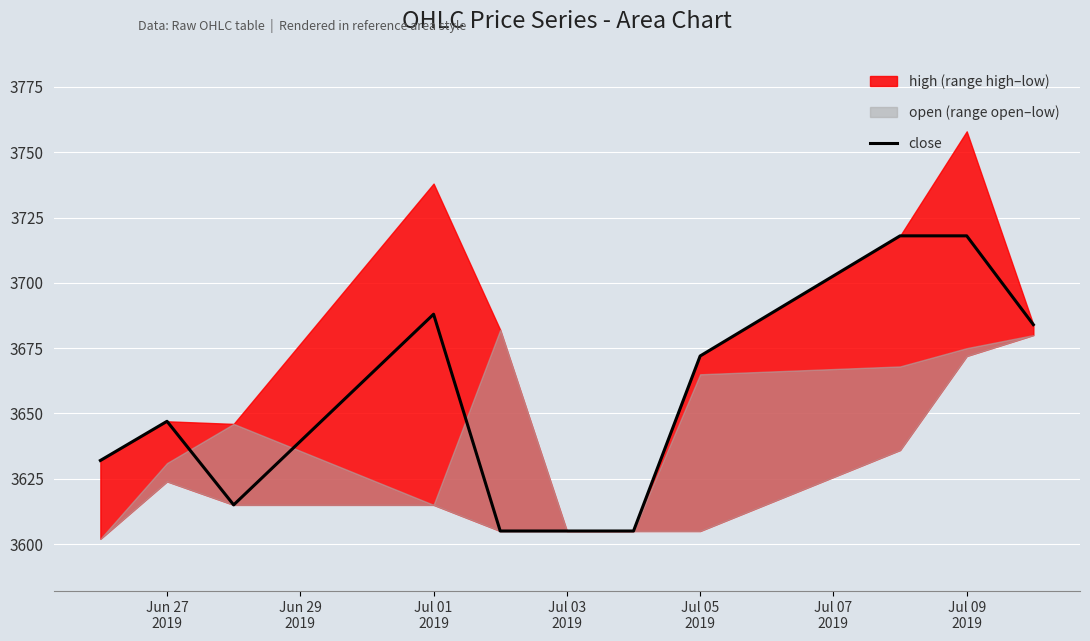

What is the sum of all values?

40189